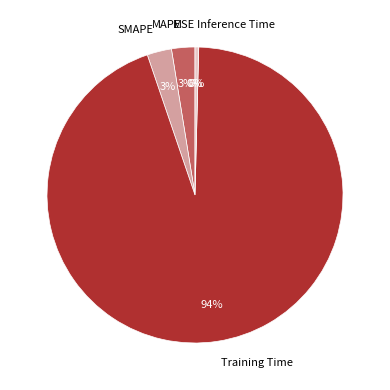

What percentage is the Training Time slice, to the nearest percent?

94%